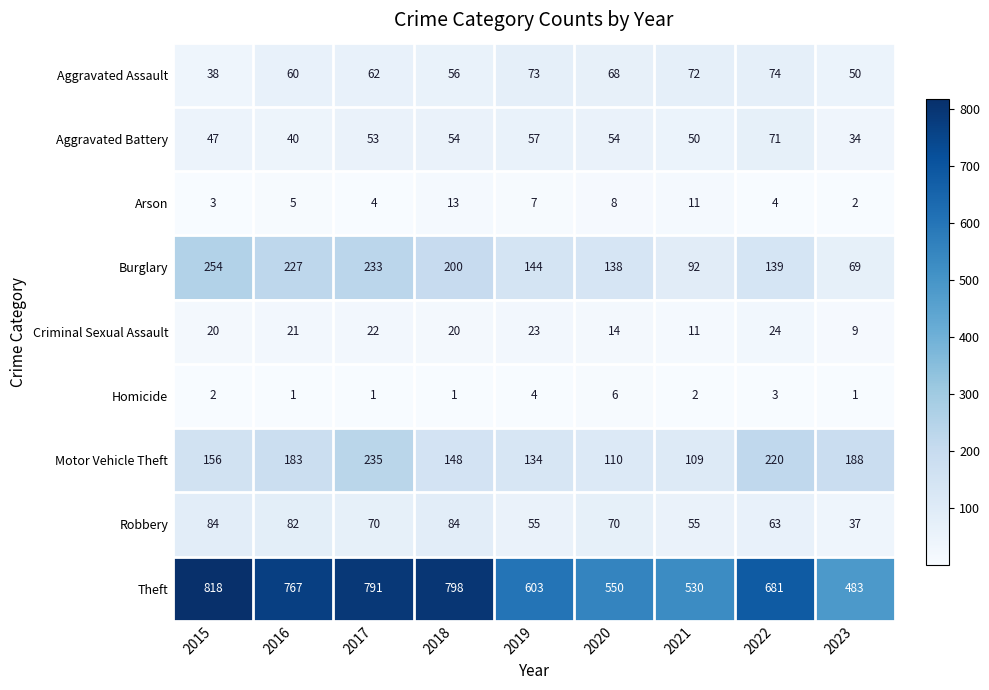

What is the sum of the Theft values at 2017 and 2015?

1609